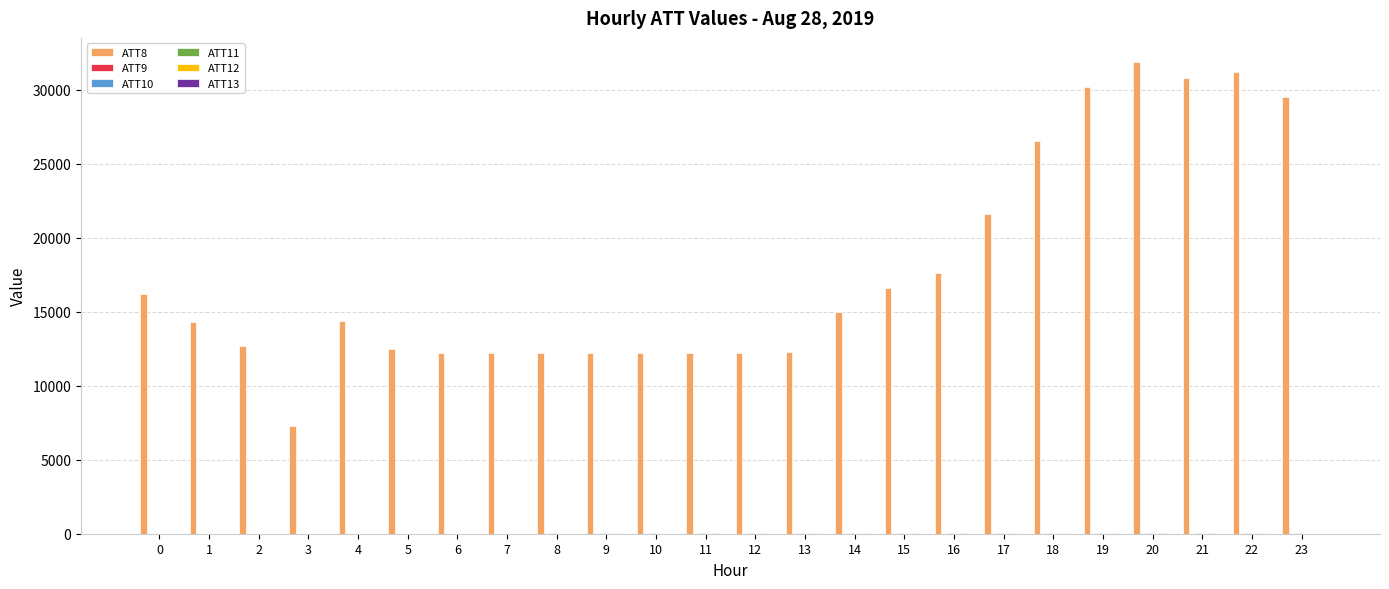

Which series has the largest total across all categories?

ATT8